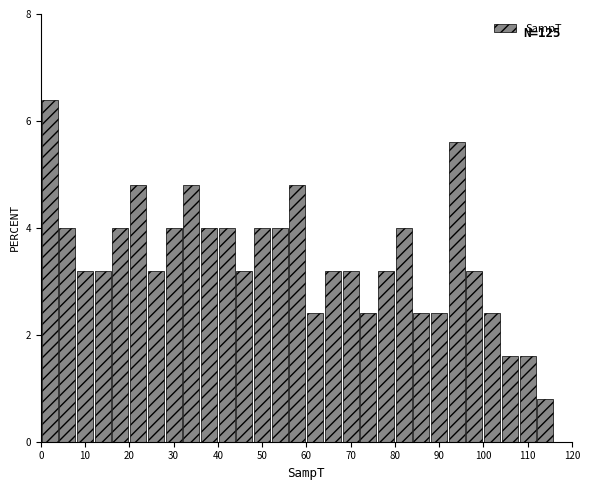

Which range on the x-axis has the tallest bar?

0 to 4